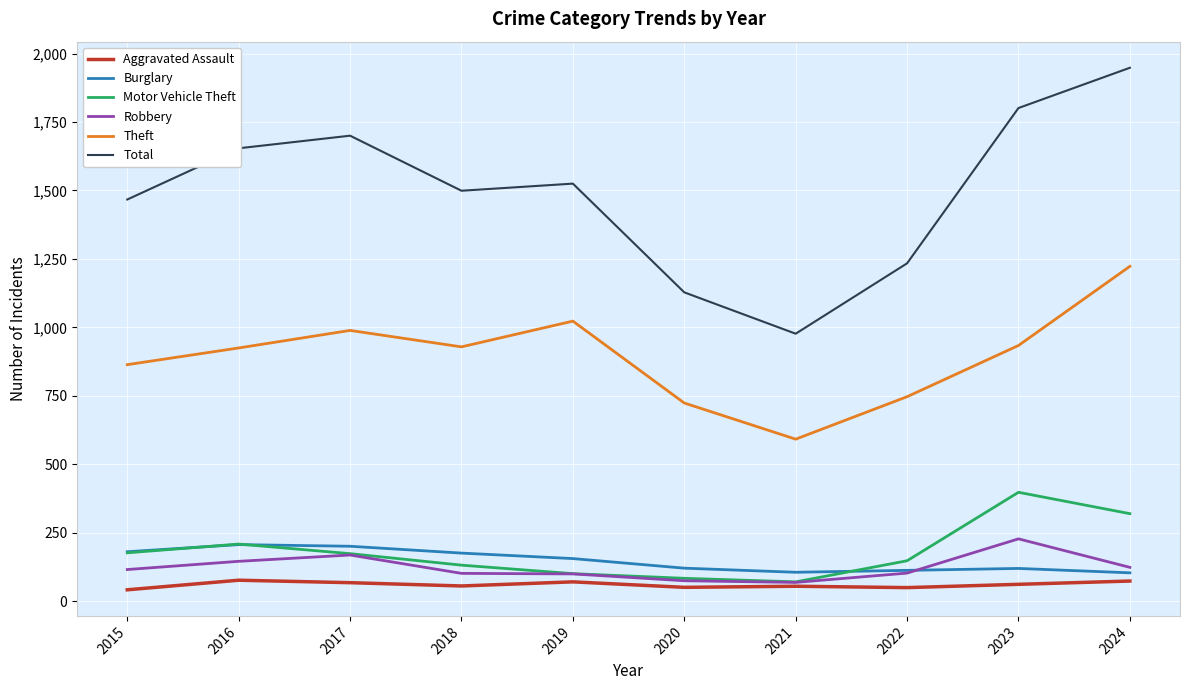

What are all the series names shown in the legend?

Aggravated Assault, Burglary, Motor Vehicle Theft, Robbery, Theft, Total